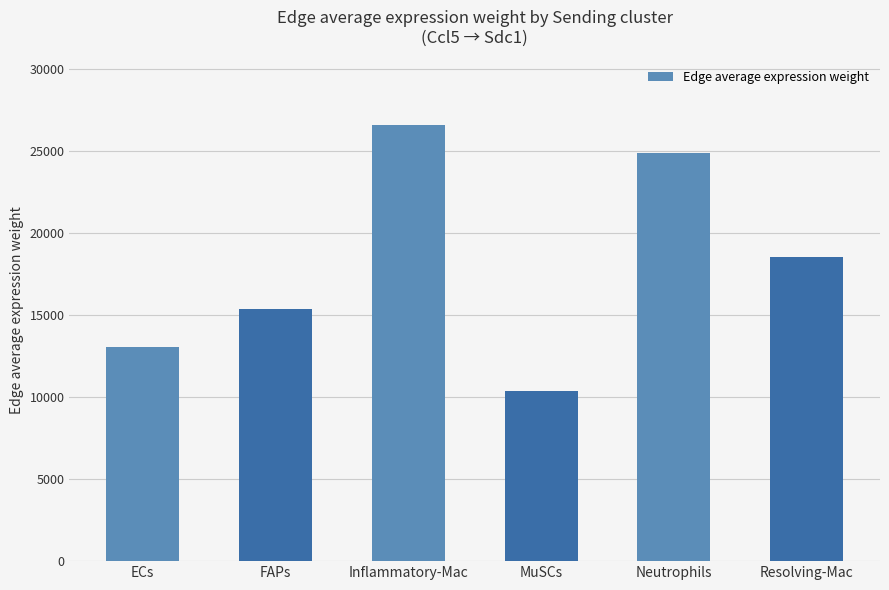

What is the average value?

18138.5